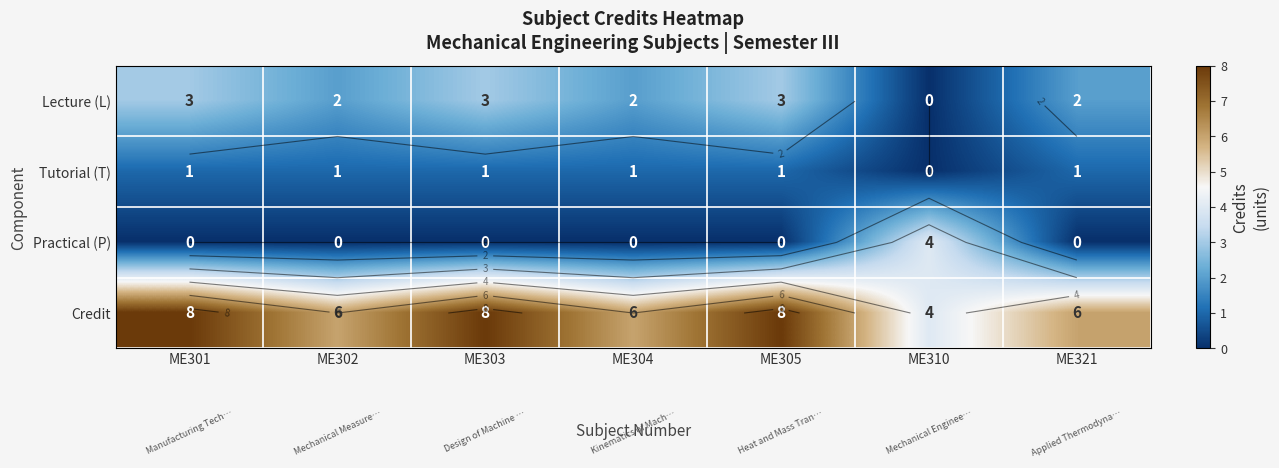

What is the difference between the maximum and second lowest values in the Lecture (L) series?

1